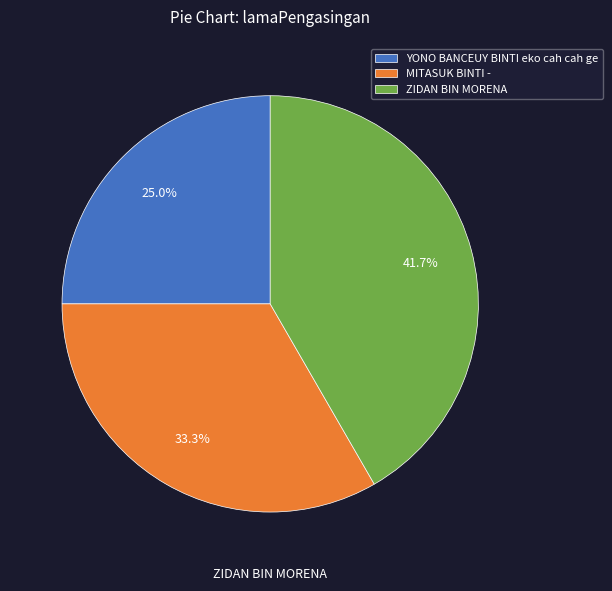

What percentage is the MITASUK BINTI - slice, to the nearest percent?

33%